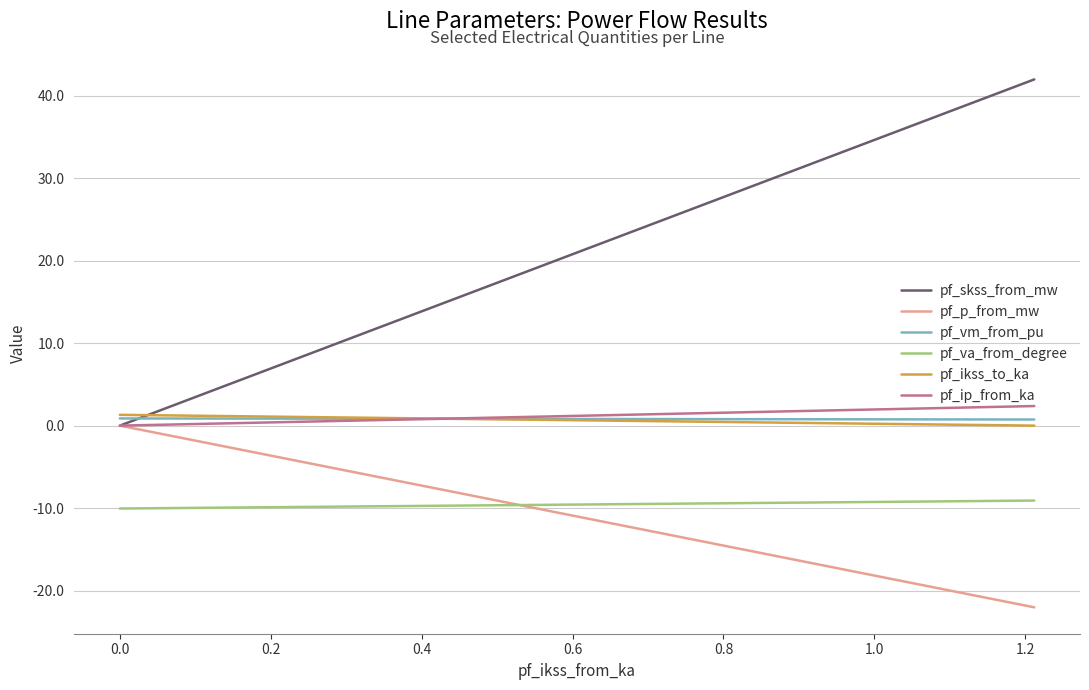

Which series has the largest range (max minus min)?

pf_skss_from_mw